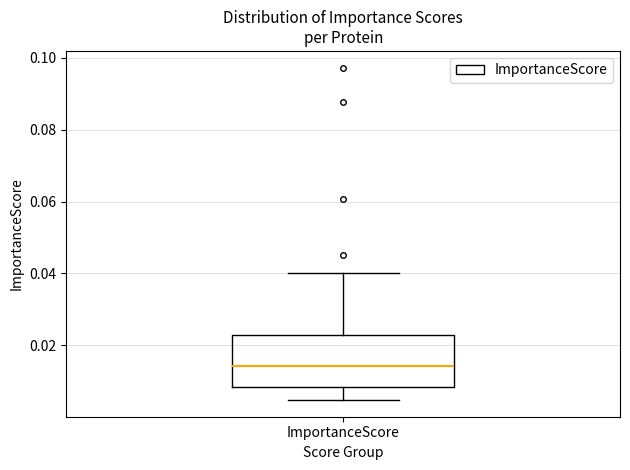

Where does the upper whisker of the box for ImportanceScore end on the y-axis? The values are not printed on the chart, so give them approximately, as read against the axis.

0.040